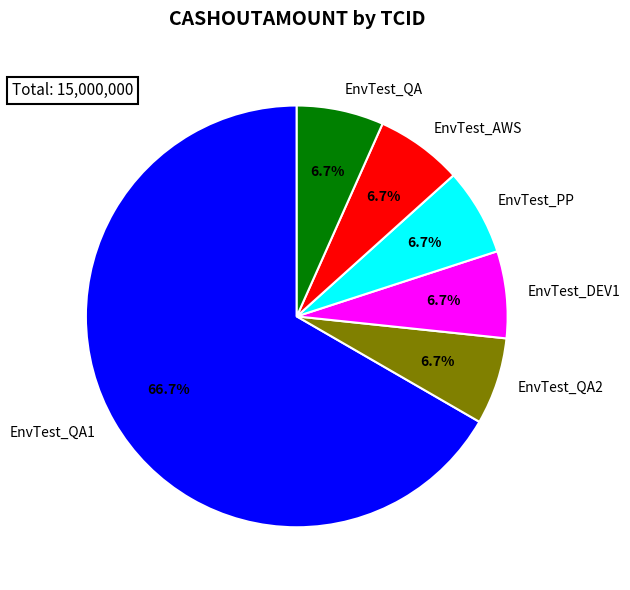

To the nearest percent, what is the difference between the EnvTest_PP and EnvTest_QA1 slice percentages?

60%